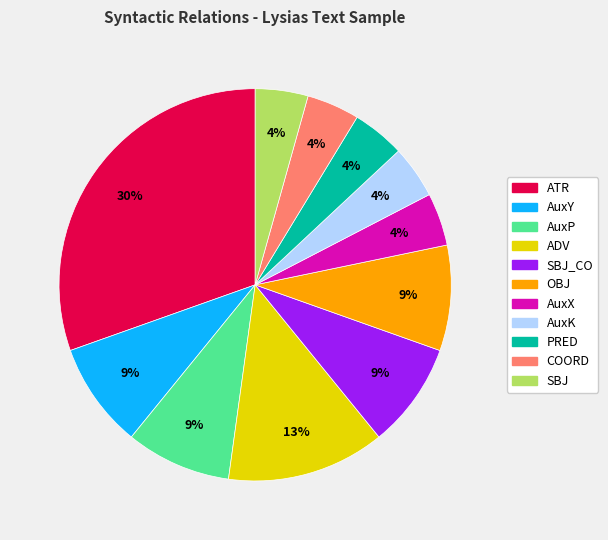

To the nearest percent, what is the difference between the largest and smallest slice percentages?

26%